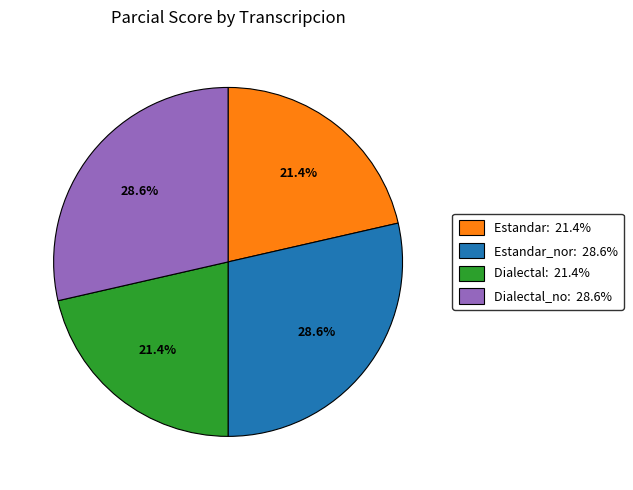

Is there any slice that represents more than half of the pie?

No